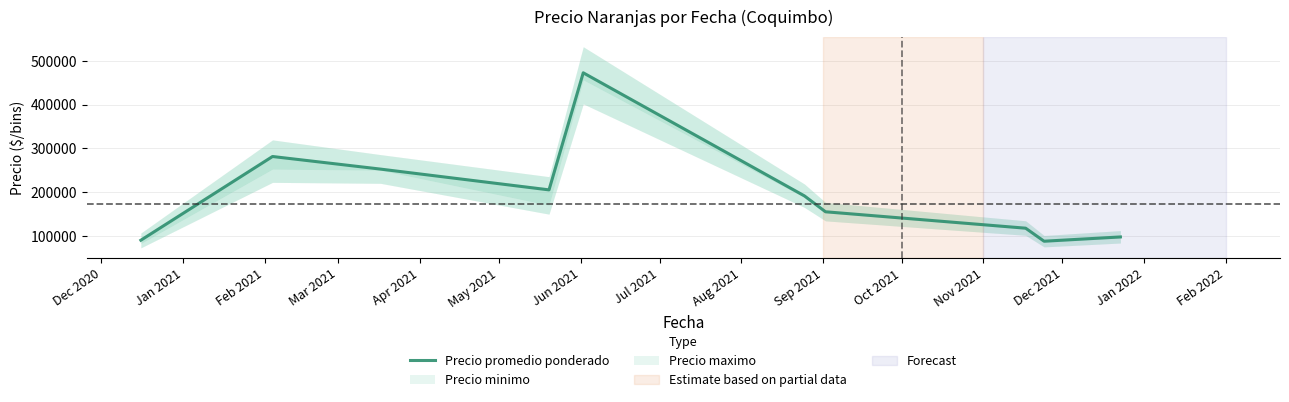

What is the difference between the second highest and minimum values?

193512